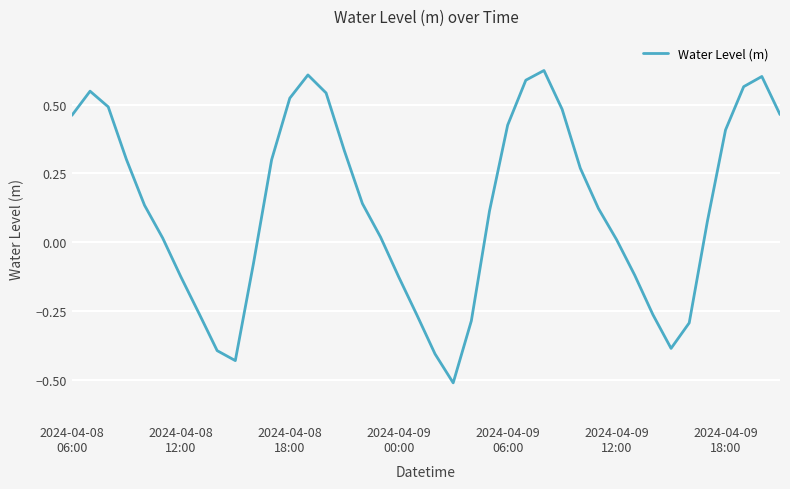

How many categories are shown in the chart?

40